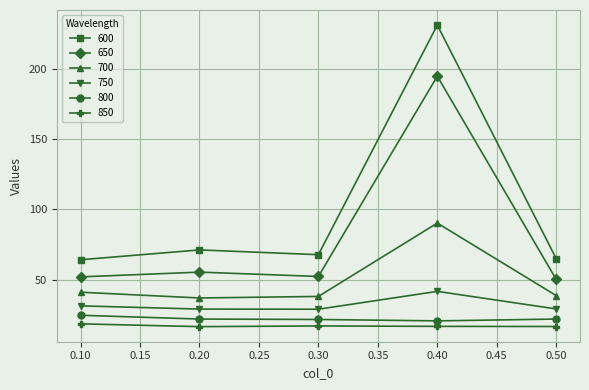

What is the sum of all 600 values?

498.9